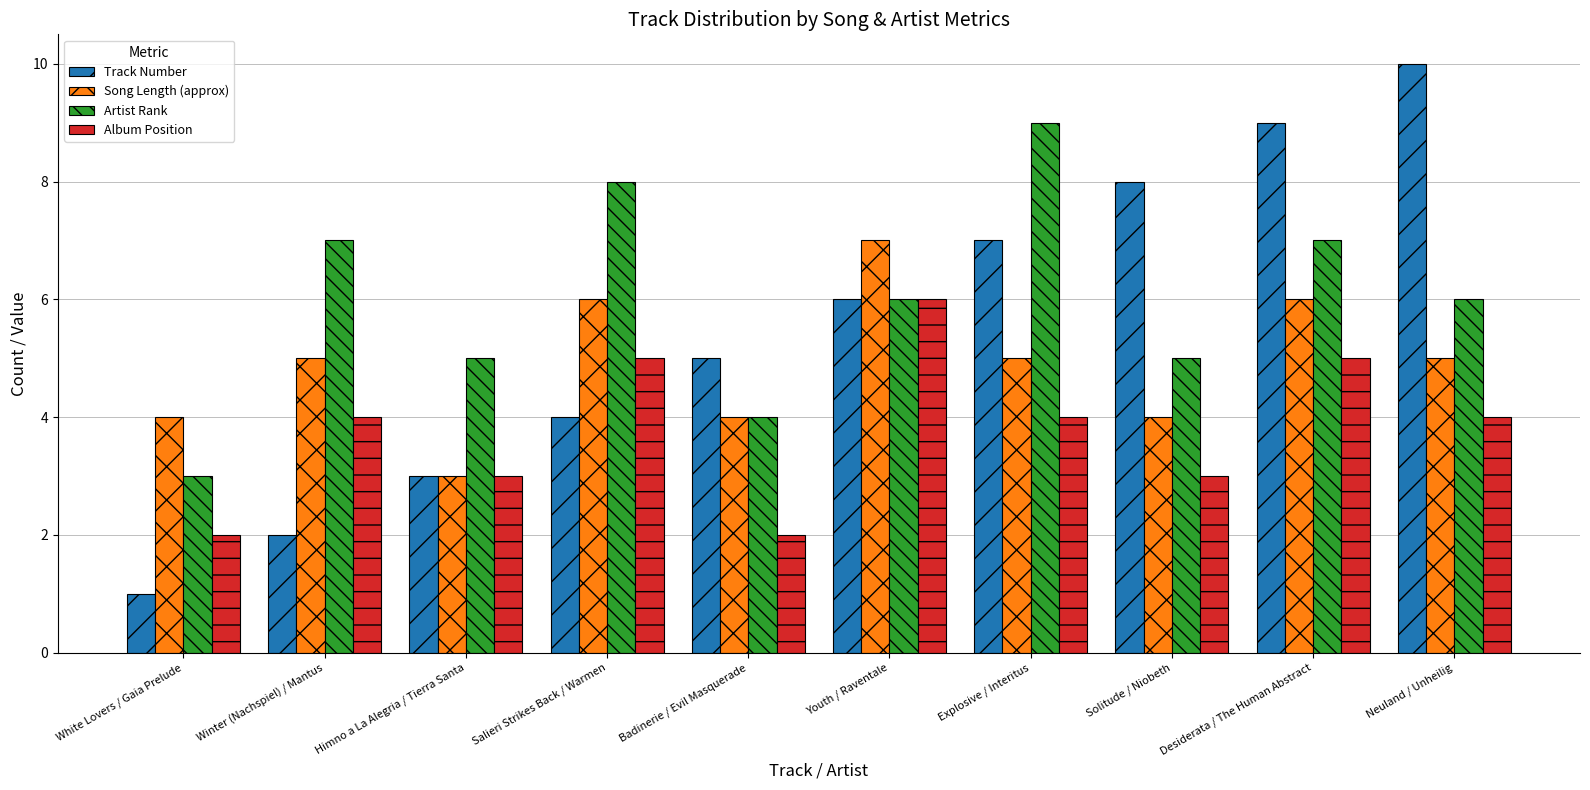

What is the value of the Song Length (approx) bar at the 6th from the left?

7